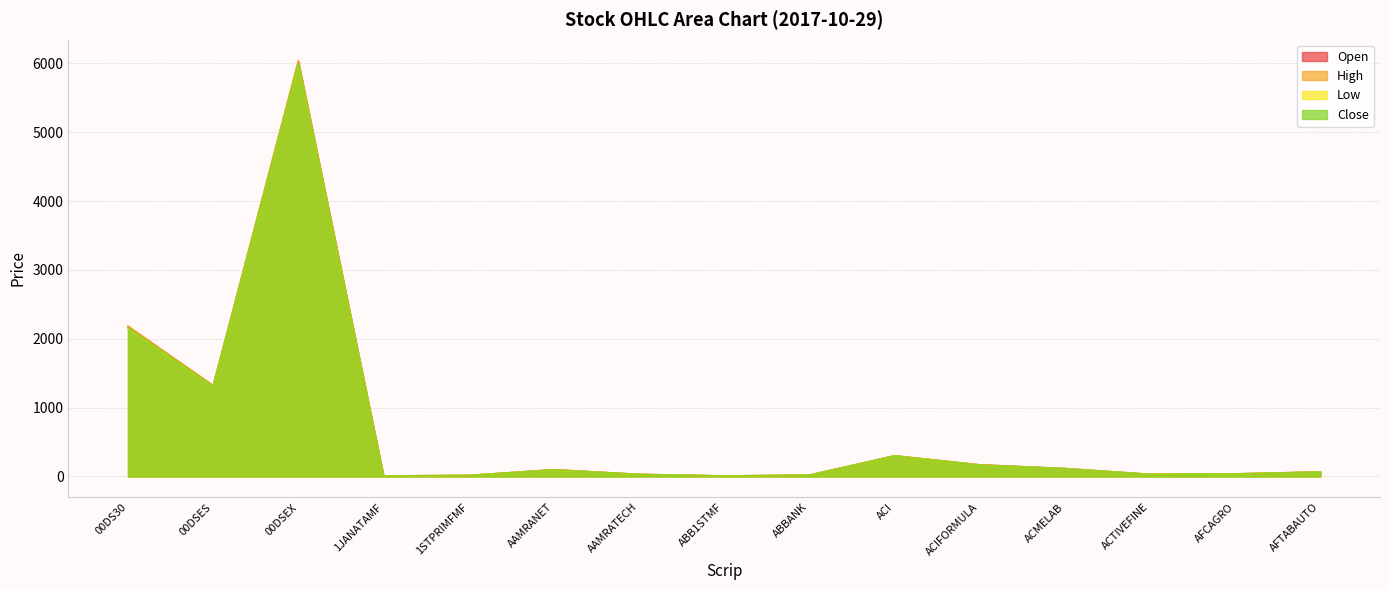

What is the sum of the Low values at 00DS30 and AAMRANET?

2244.4